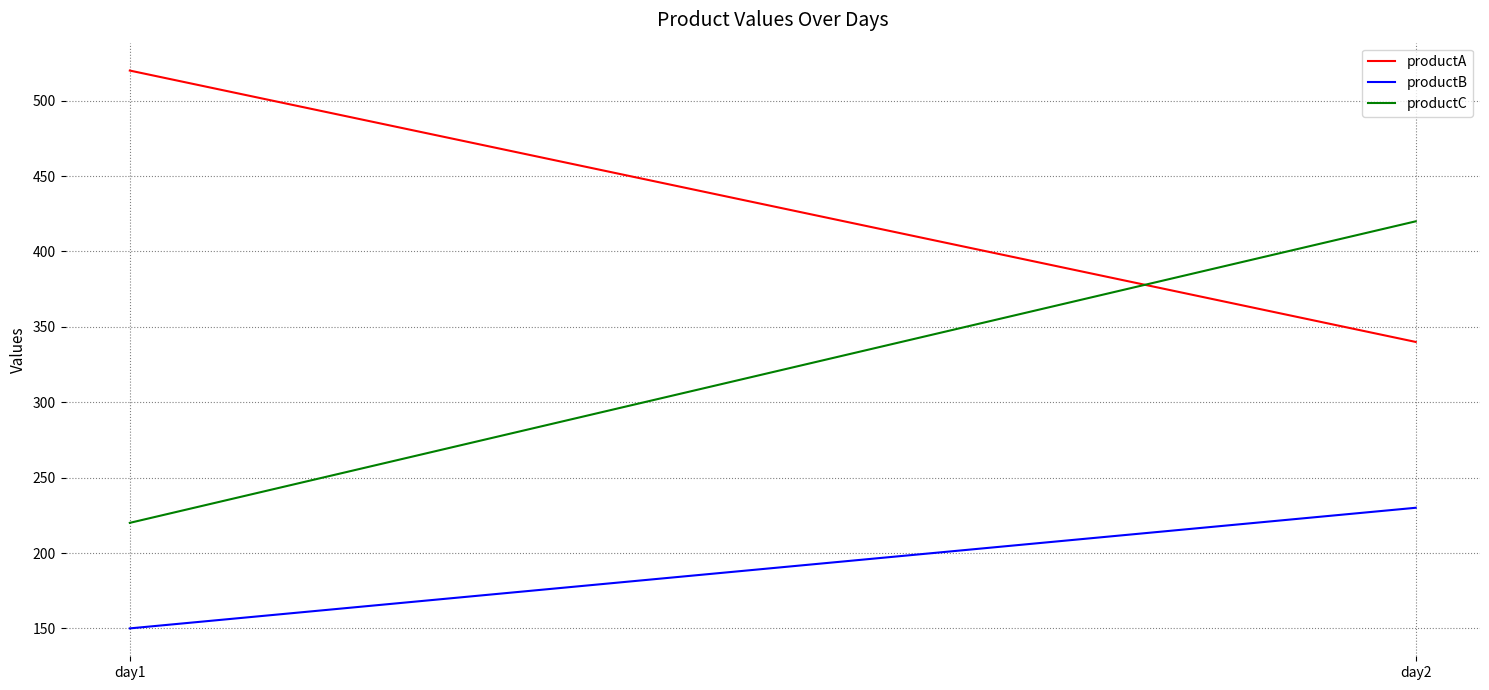

At how many categories does at least one series exceed 185?

2